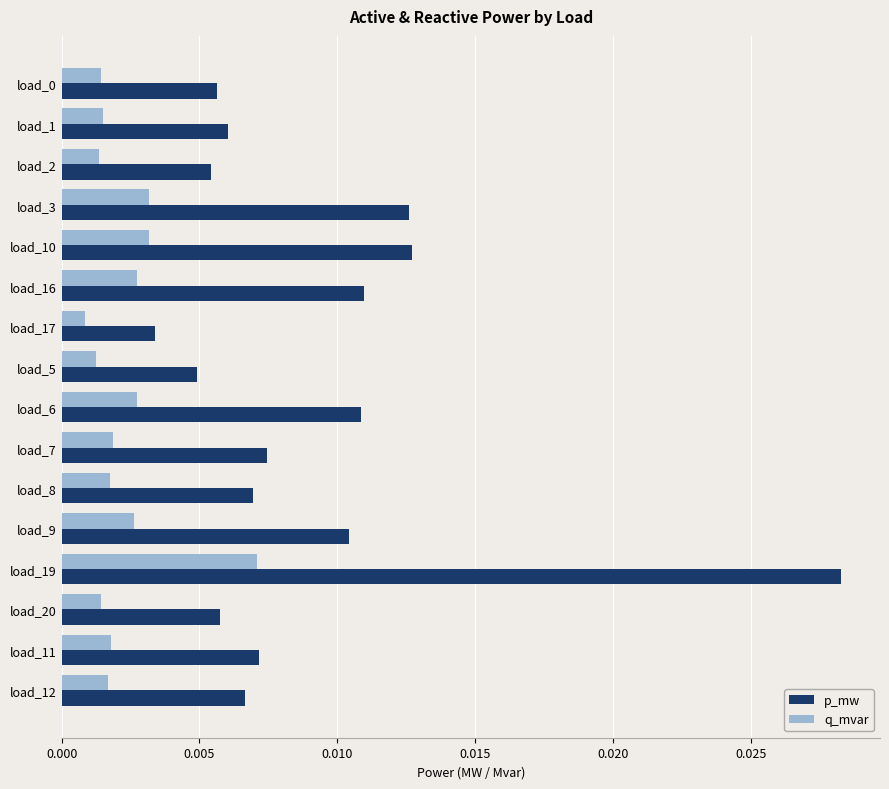

At which category is the sum across all series the highest?

load_19